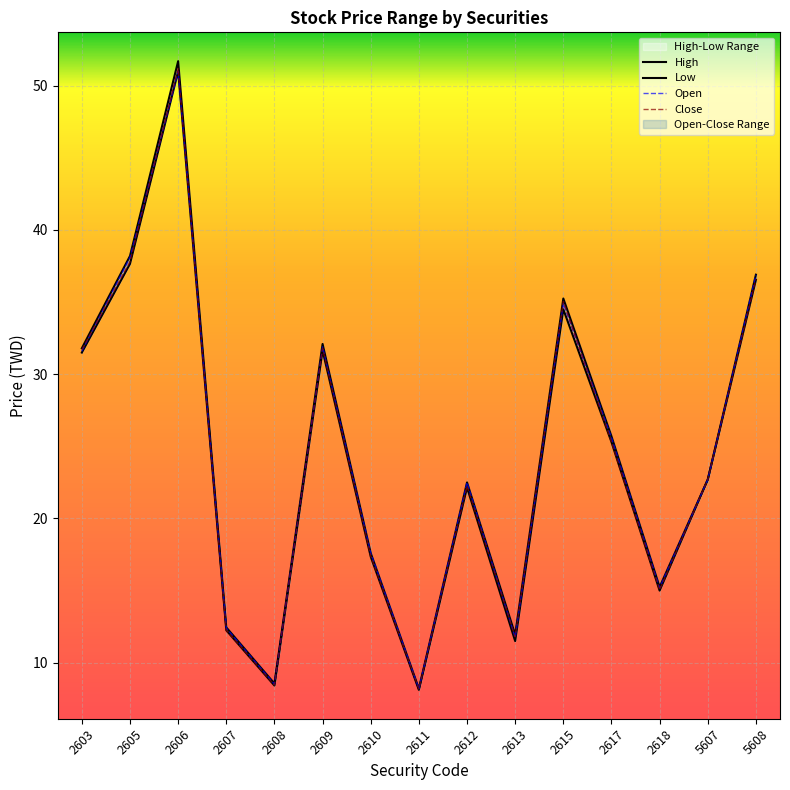

At which label does Low first exceed 22?

2603